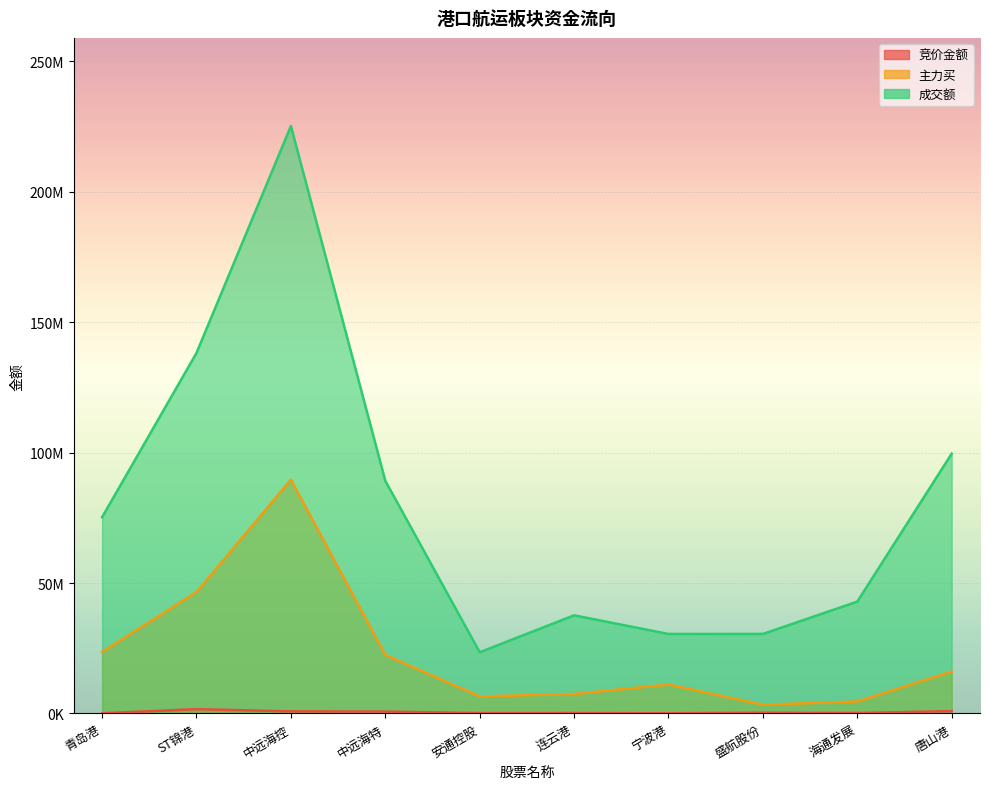

What is the value of the 成交额 point at the 6th from the left?

37615309